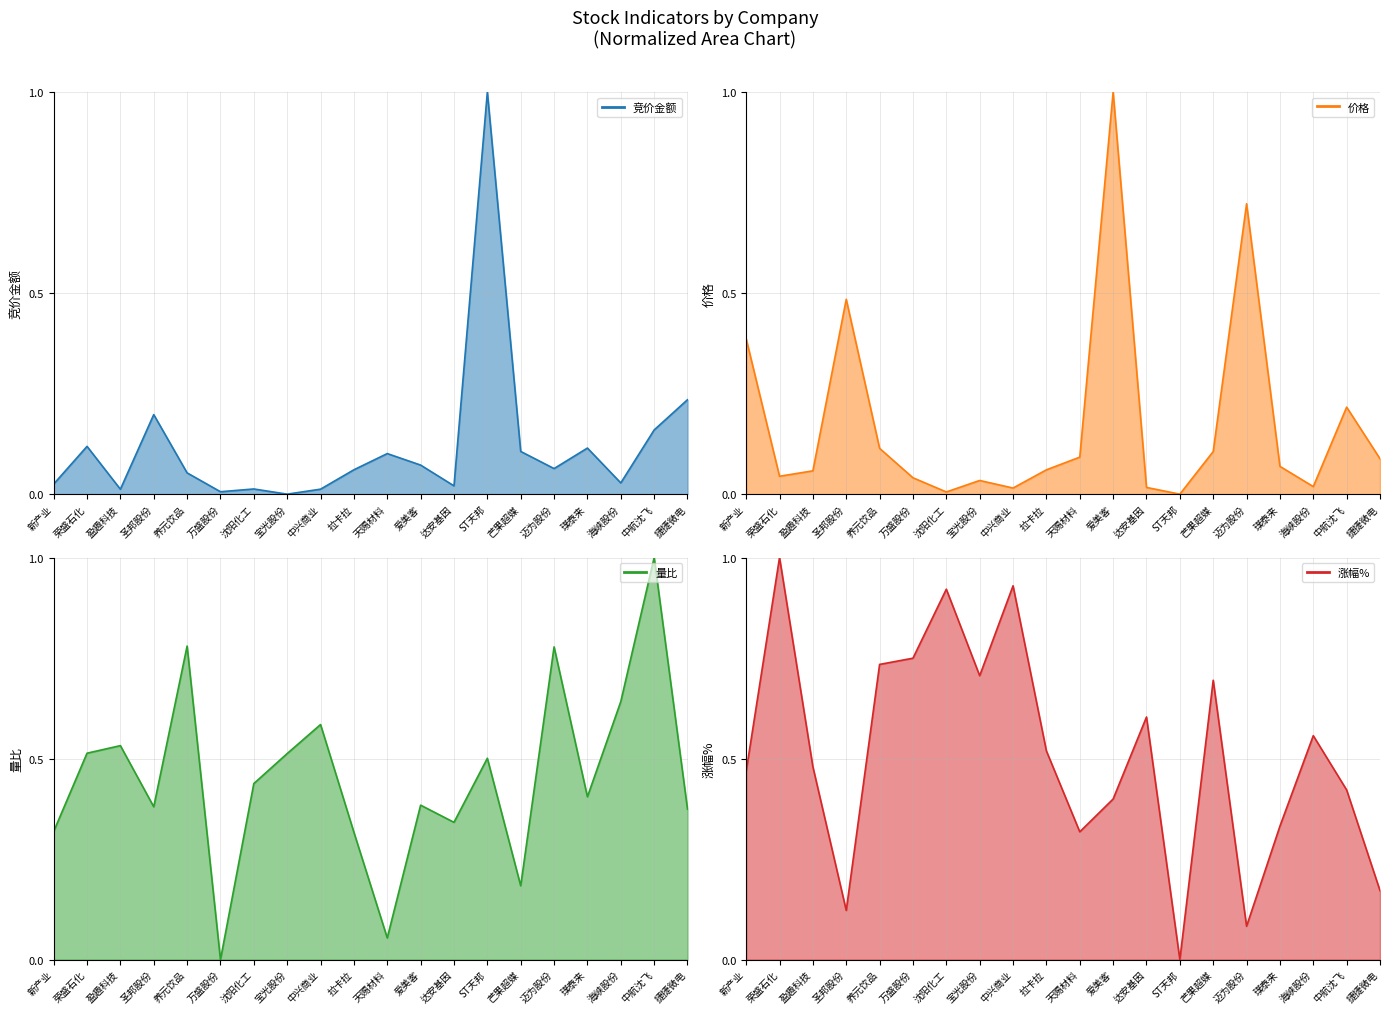

What is the difference between the maximum and minimum values in the 价格 series?

1.0